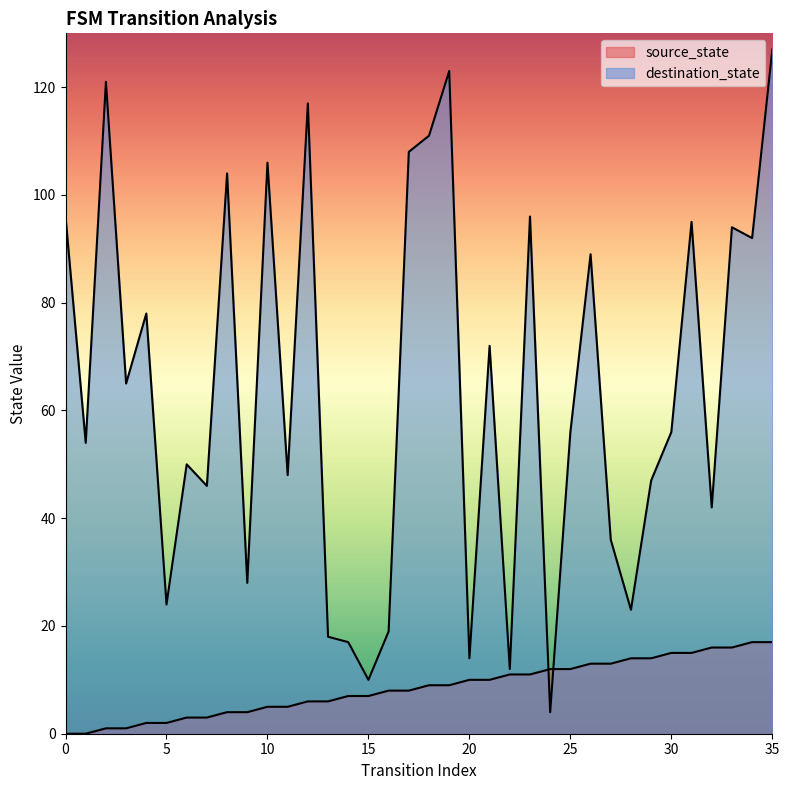

Rank the categories by source_state value from lowest to highest.

0, 1, 2, 3, 4, 5, 6, 7, 8, 9, 10, 11, 12, 13, 14, 15, 16, 17, 18, 19, 20, 21, 22, 23, 24, 25, 26, 27, 28, 29, 30, 31, 32, 33, 34, 35